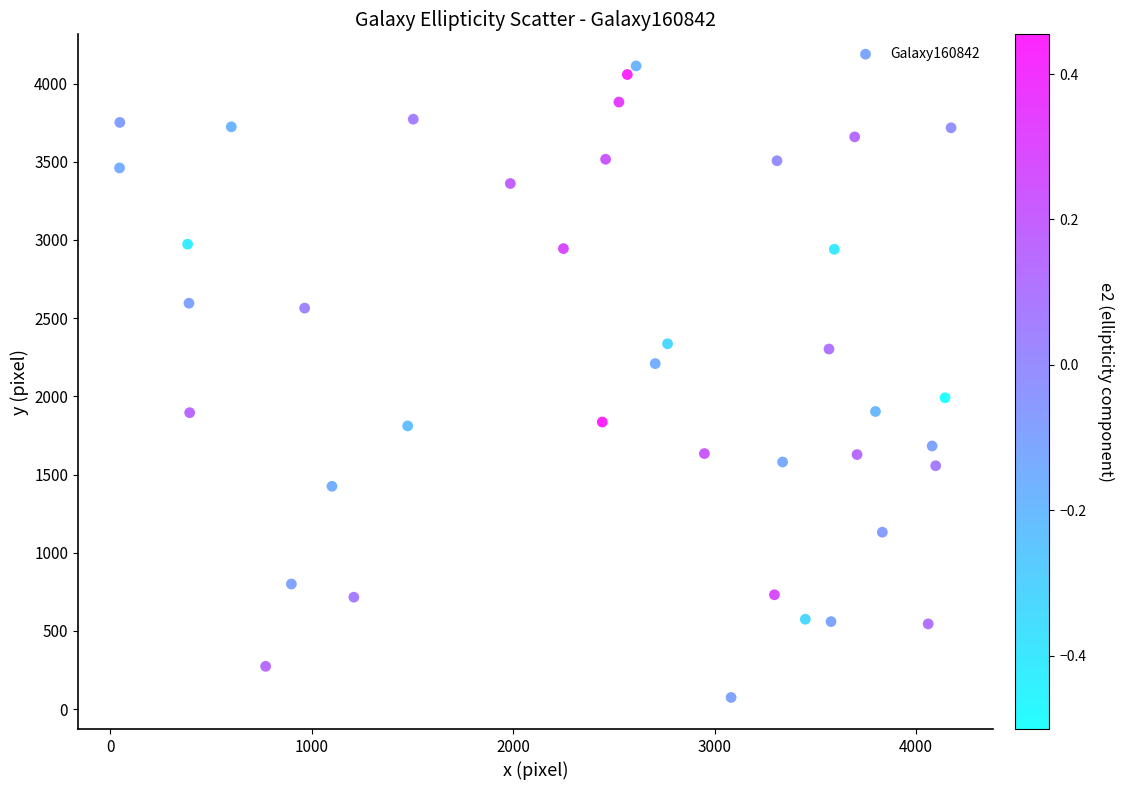

What is the range of X values (max minus min)?

4127.9